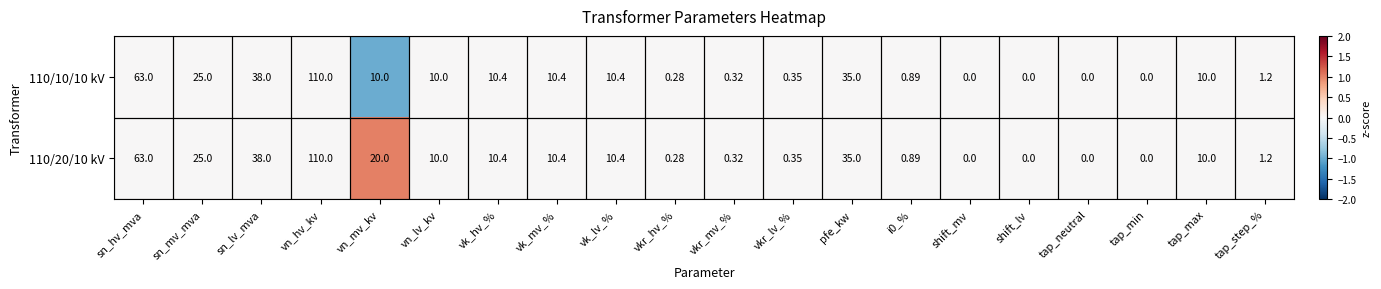

At which category does the chart reach its peak across all series?

vn_hv_kv